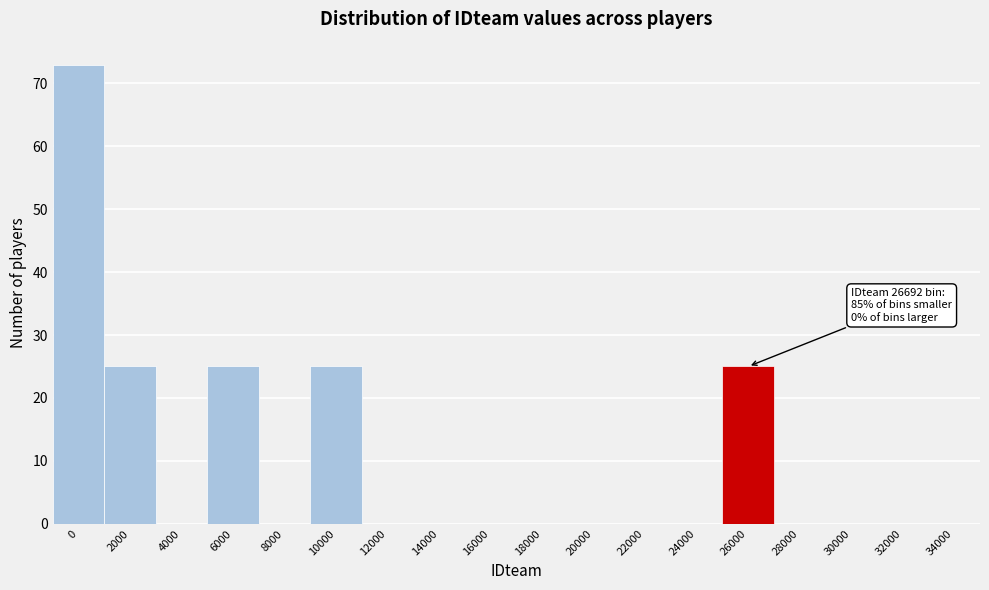

Reading left to right, extract all data points from this chart.

0=73	2000=25	4000=0	6000=25	8000=0	10000=25	12000=0	14000=0	16000=0	18000=0	20000=0	22000=0	24000=0	26000=25	28000=0	30000=0	32000=0	34000=0